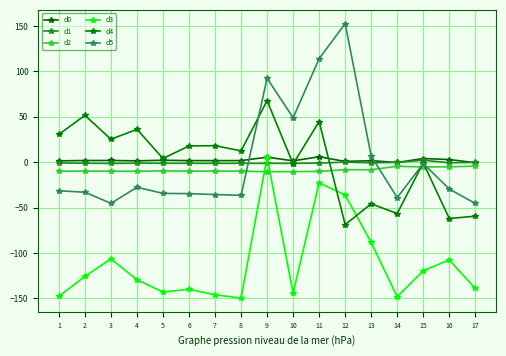

What are all the series names shown in the legend?

d0, d1, d2, d3, d4, d5